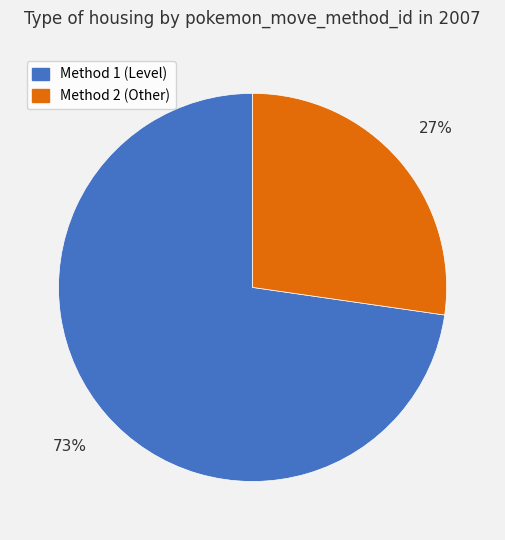

Combined, do Method 2 (Other) and Method 1 (Level) account for over 50%?

Yes